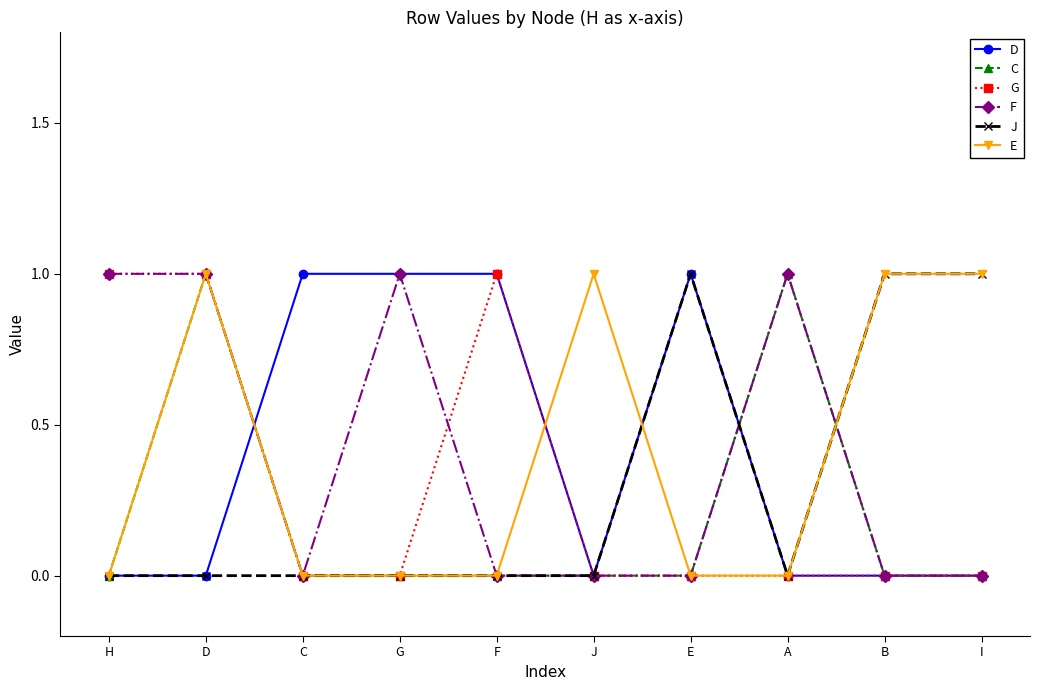

What is the difference between the second highest and second lowest values in the J series?

1